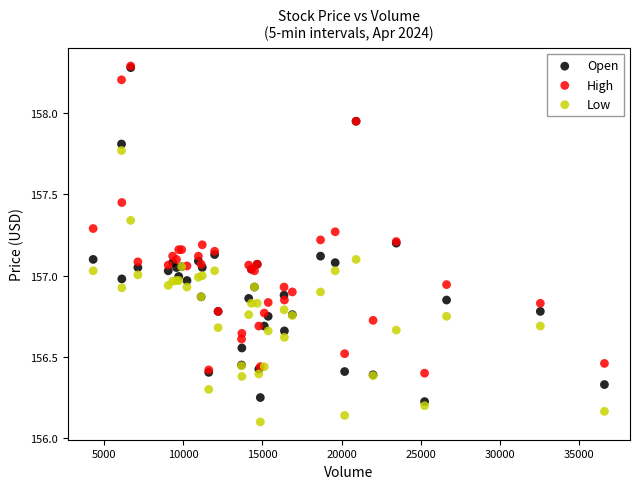

What are all the series names shown in the legend?

Open, High, Low